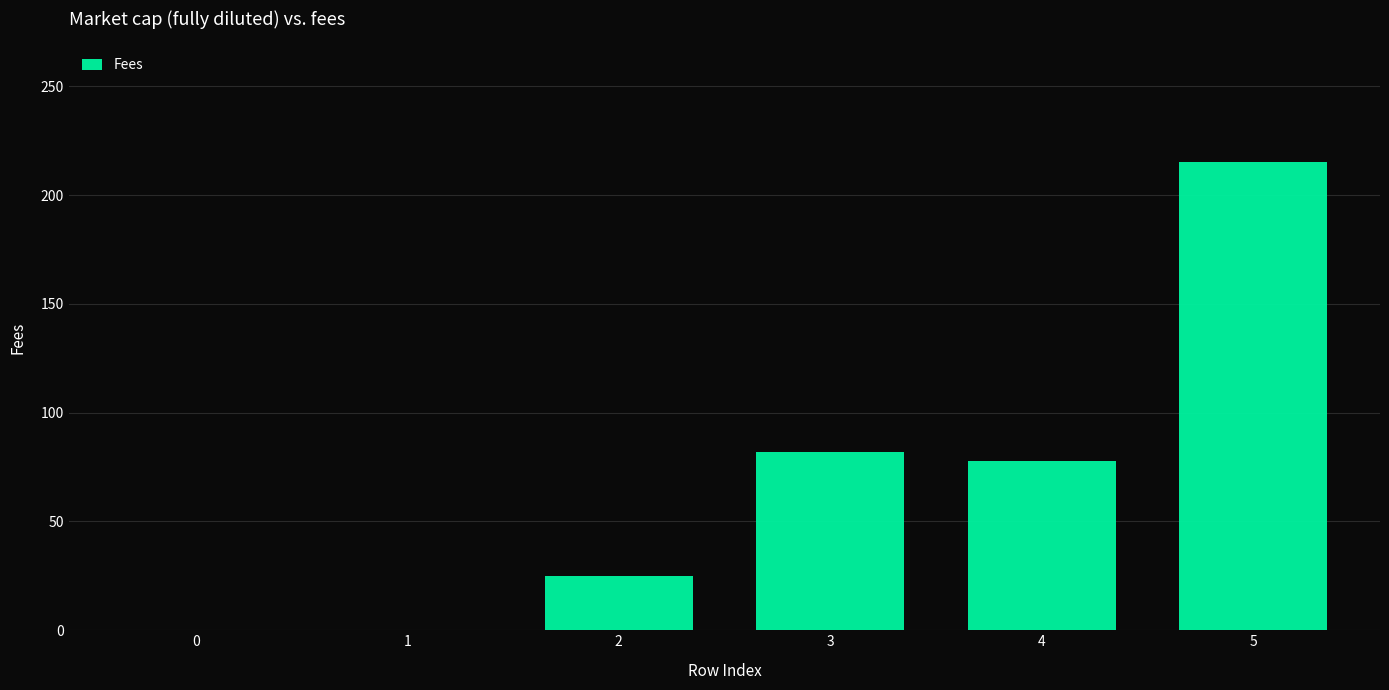

What is the difference between the values at 5 and 1?

215